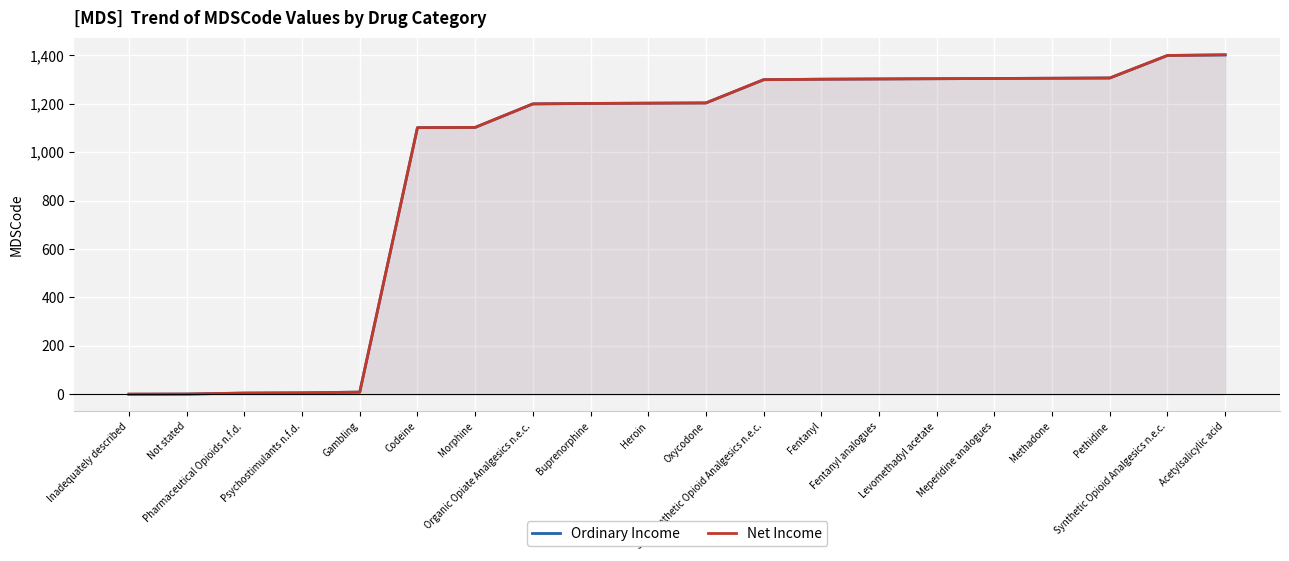

What is the lowest value of the Net Income series?

1